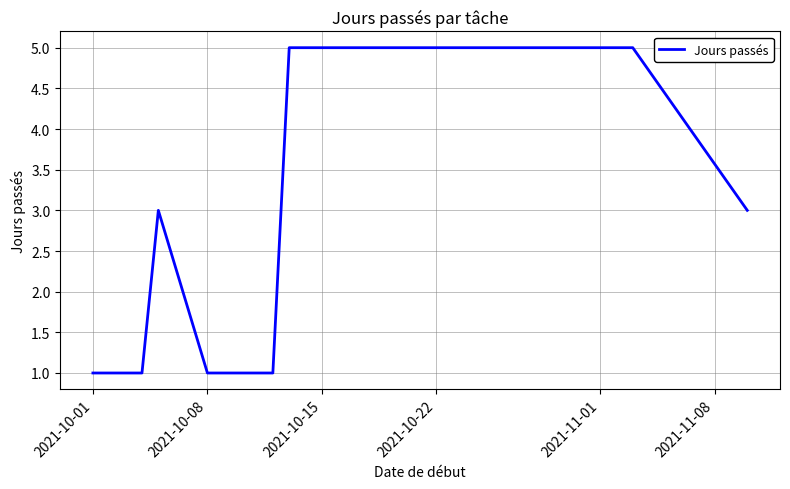

What is the maximum value shown in the chart?

5